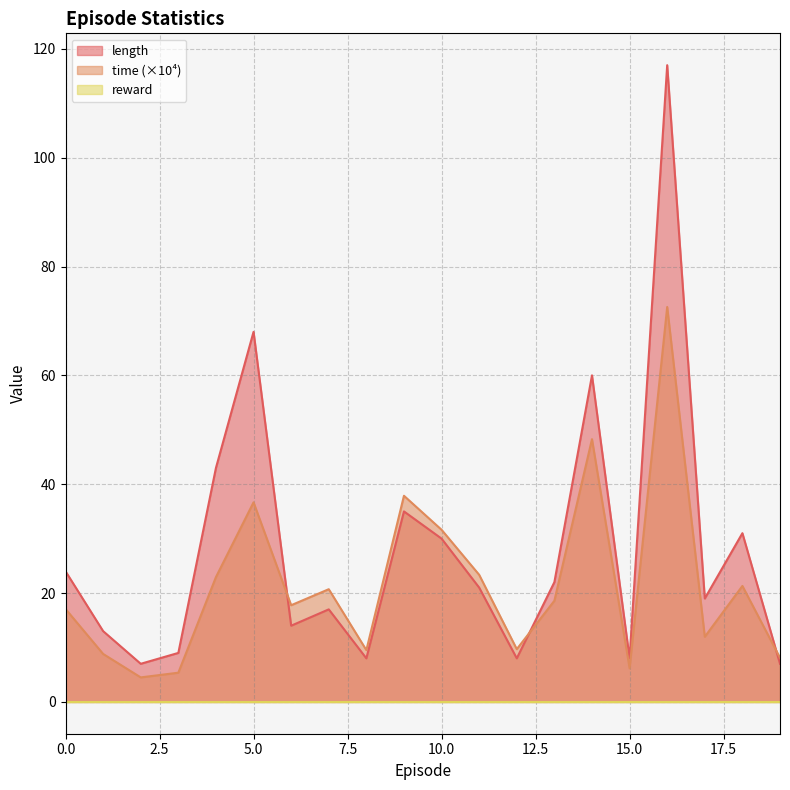

How many lines are shown in the chart?

3